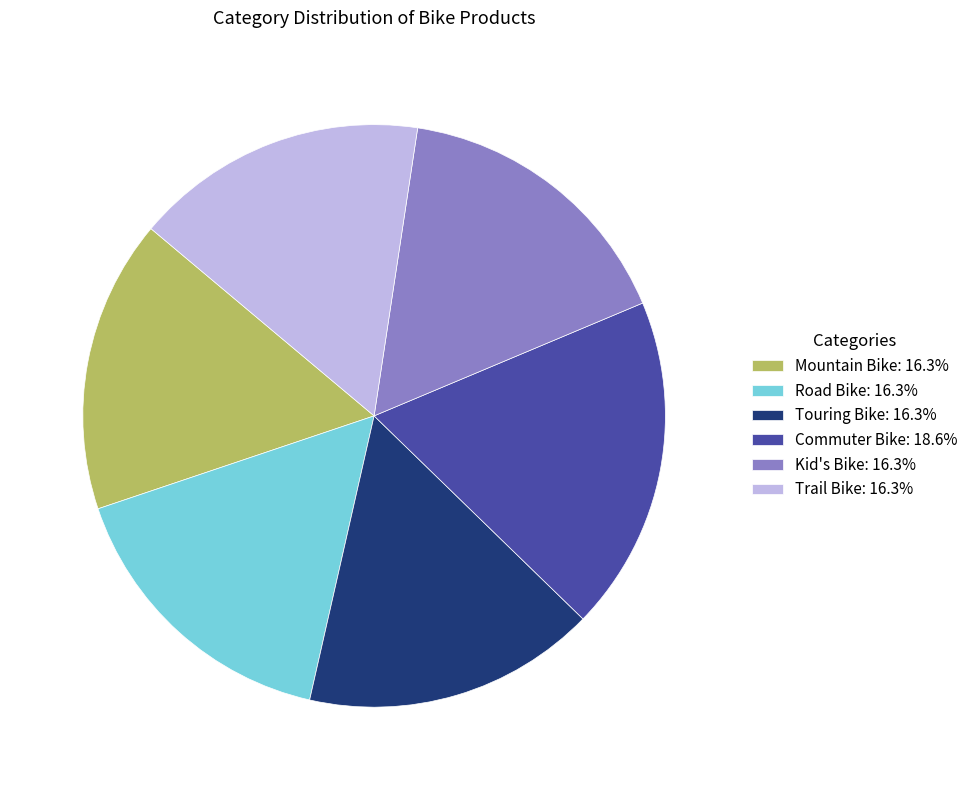

Approximately how many times larger is the value at Mountain Bike: 16.3% compared to Touring Bike: 16.3%?

1.0